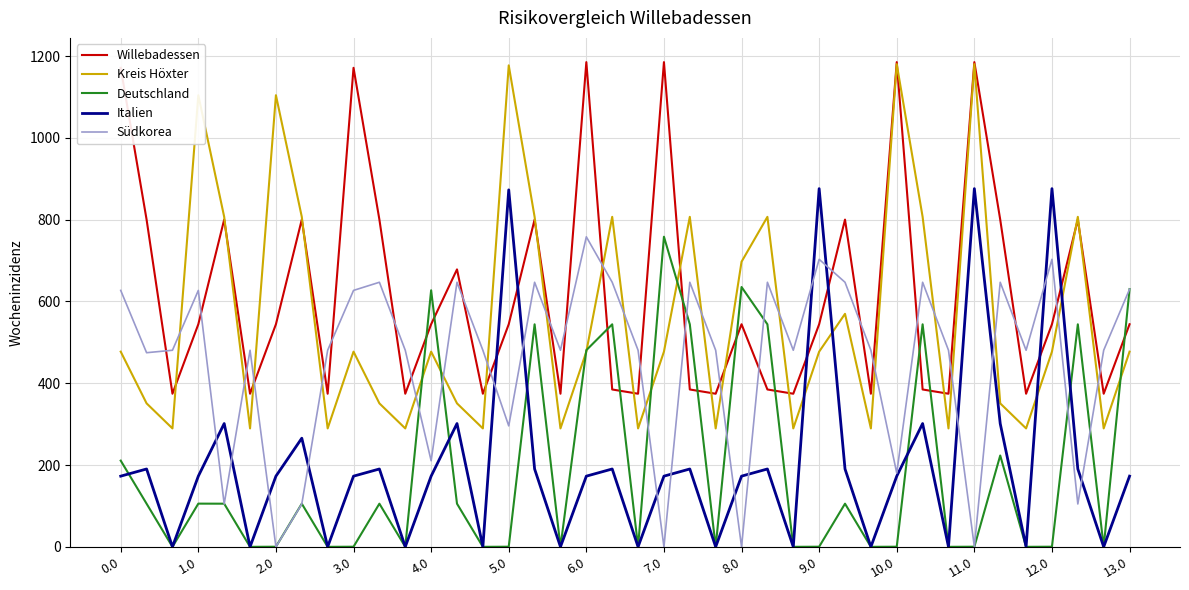

What is the maximum value shown in the chart?

1185.2